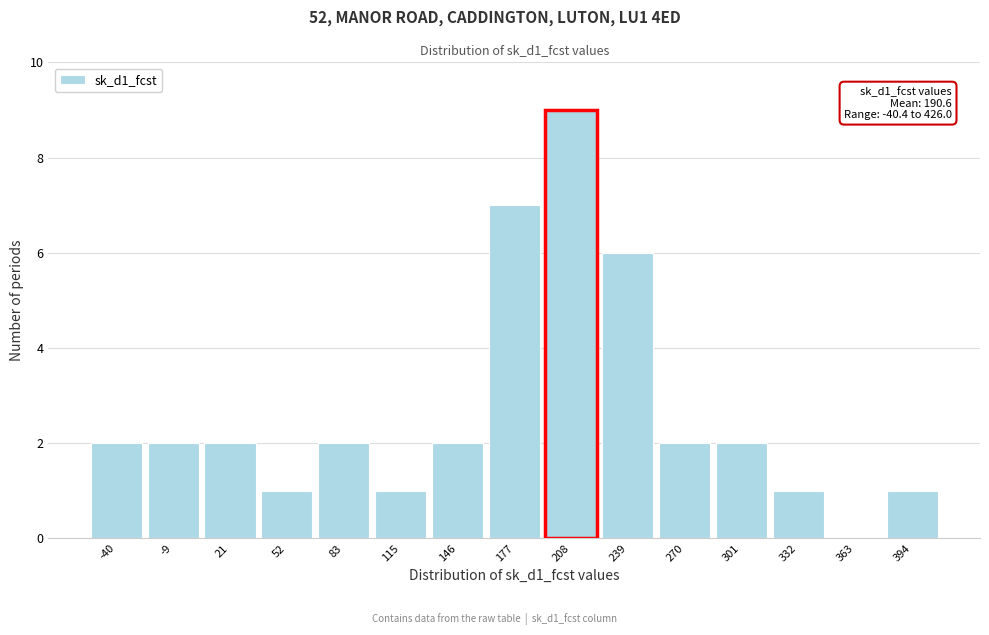

Reading left to right, extract all data points from this chart.

-40=2	-9=2	21=2	52=1	83=2	115=1	146=2	177=7	208=9	239=6	270=2	301=2	332=1	363=0	394=1